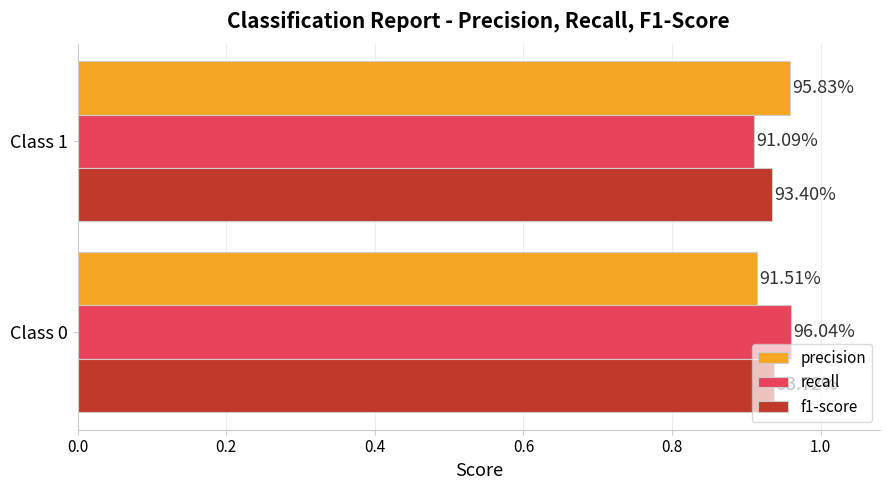

What are all the series names shown in the legend?

precision, recall, f1-score